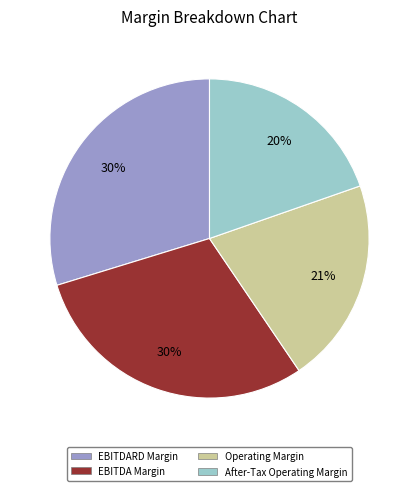

Between EBITDA Margin and After-Tax Operating Margin, which is larger?

EBITDA Margin